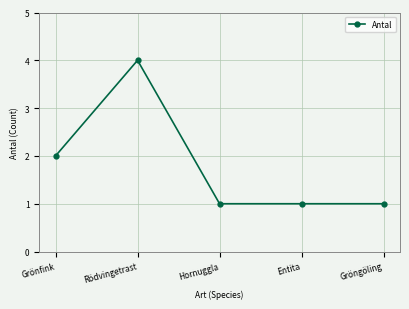

Reading left to right, extract all data points from this chart.

Grönfink=2	Rödvingetrast=4	Hornuggla=1	Entita=1	Gröngöling=1